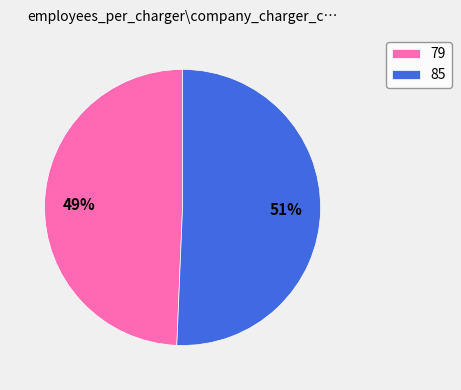

To the nearest percent, what is the combined percentage of 79 and 85?

100%